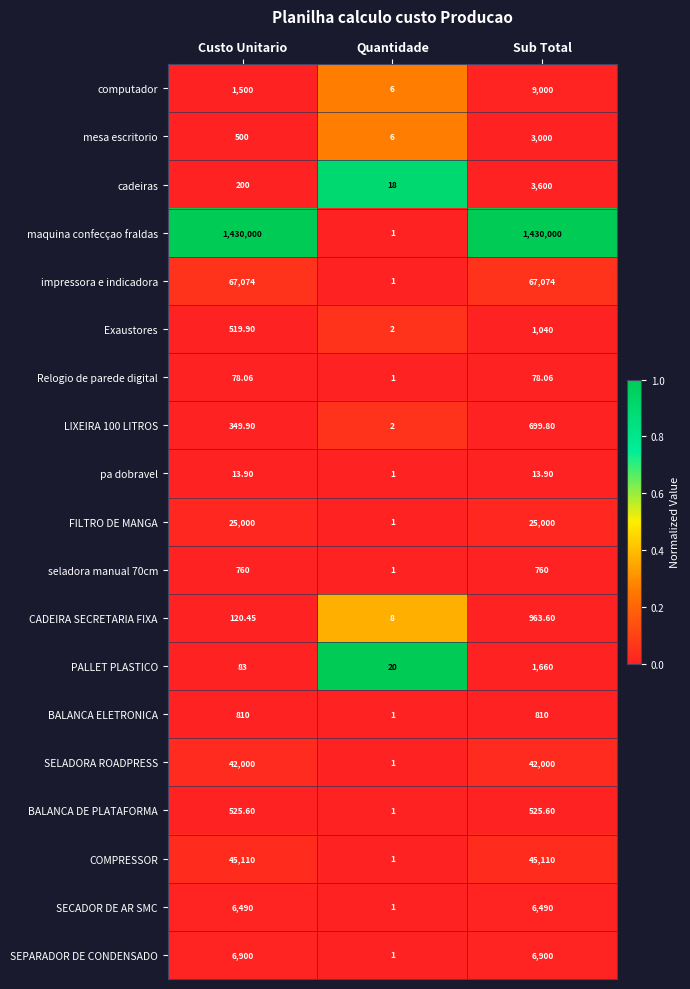

Which series has the largest total across all categories?

maquina confecçao fraldas